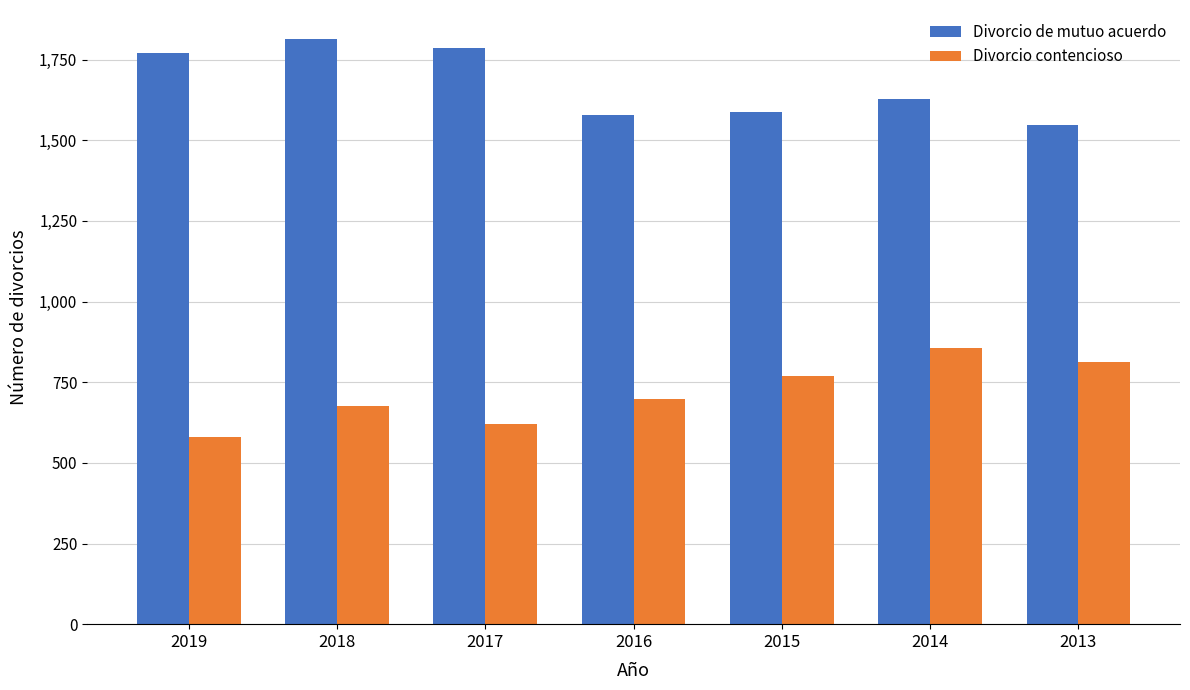

Is it true that Divorcio de mutuo acuerdo equals 1586 at 2015?

True